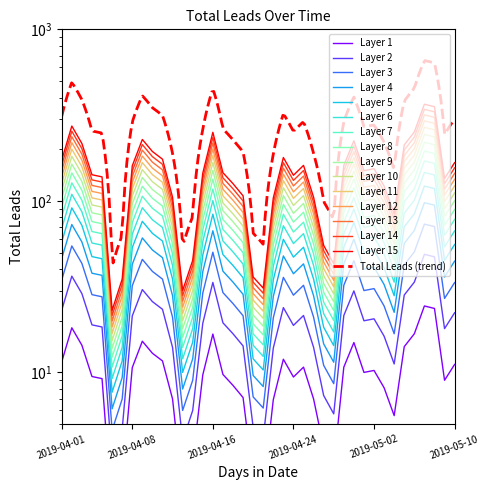

What is the ratio of the value at 2019-04-23 to the value at 2019-04-20?

5.0